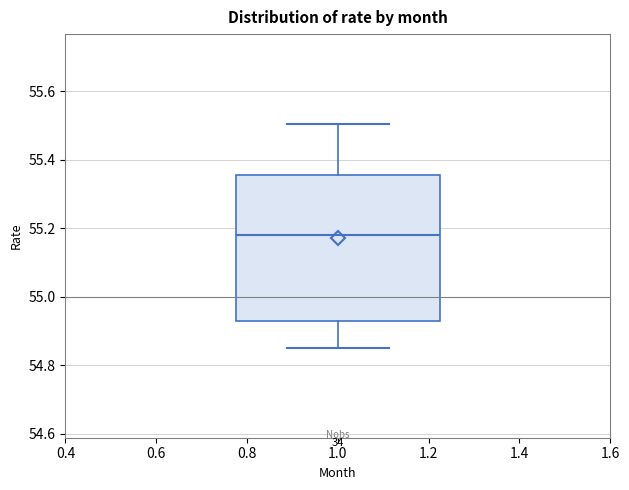

Transcribe this box plot: give where the median line is, the range the box spans, and where the two whiskers end, as read against the y-axis. The values are not printed on the chart, so give them approximately, as read against the axis.

median 55.18, box 54.92 to 55.36, whiskers 54.84 to 55.50